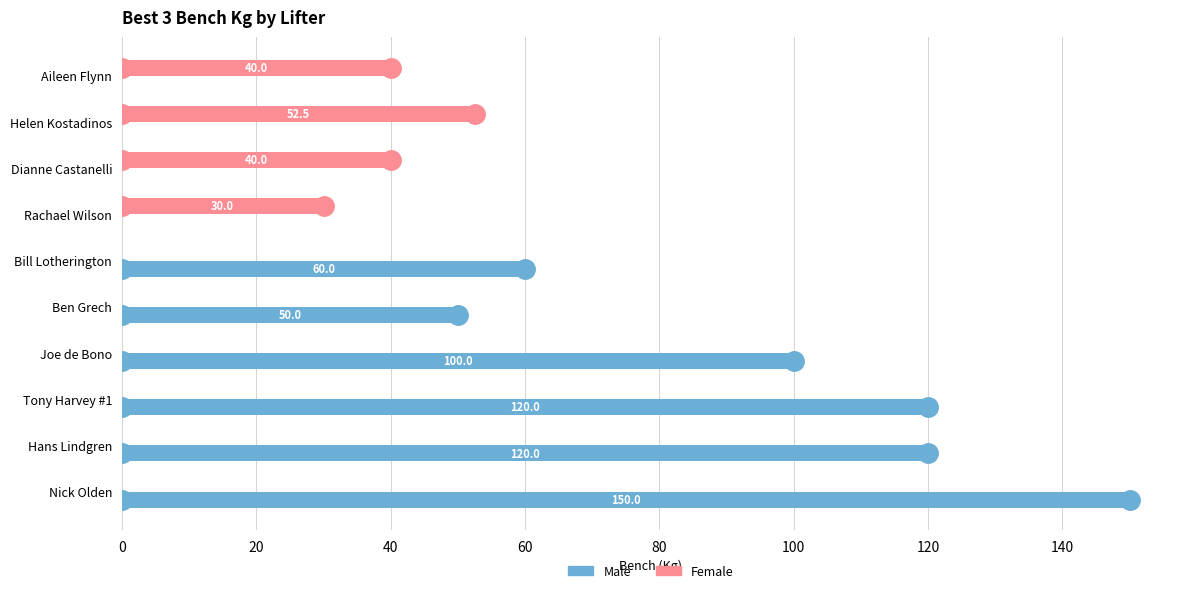

Is it true that Female equals 30.3 at Hans Lindgren?

False